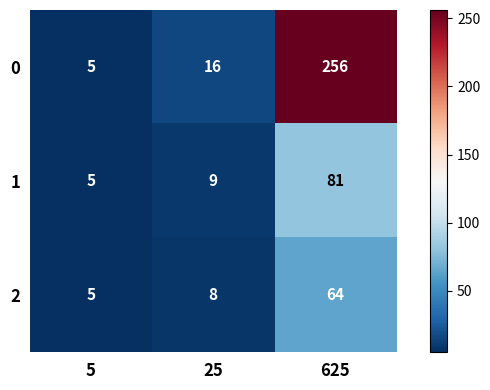

The value of 0 at 625 is 256. True or false?

True